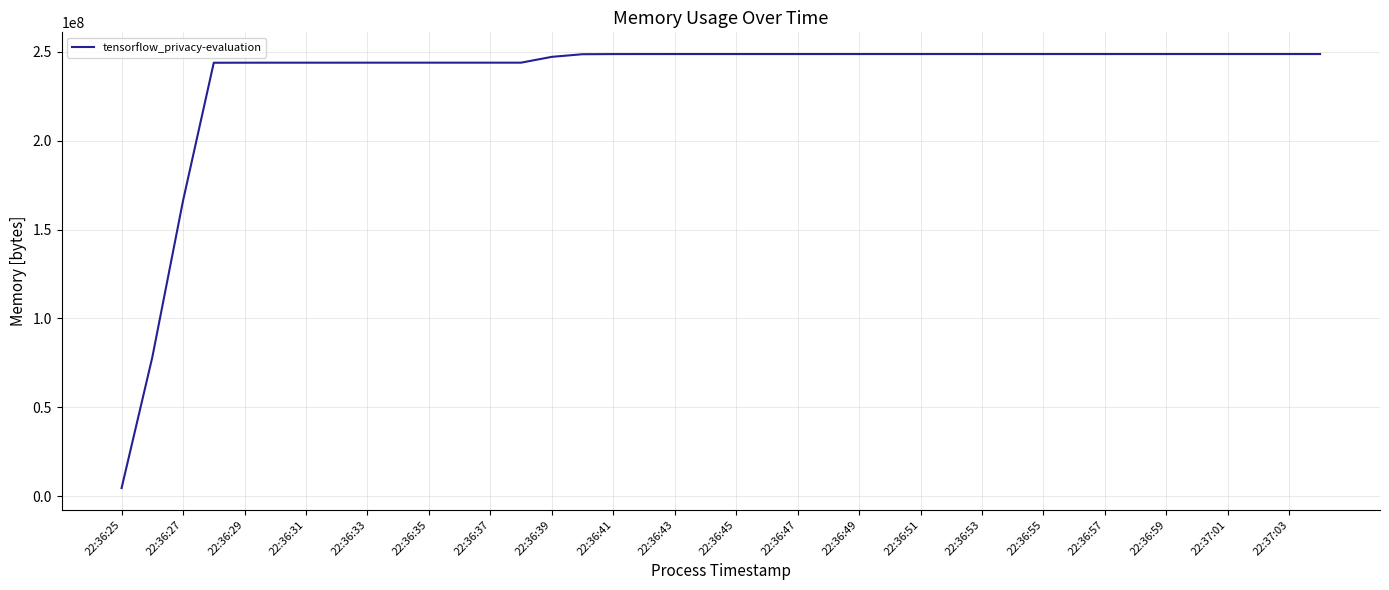

What is the difference between the maximum and minimum values?

244121600